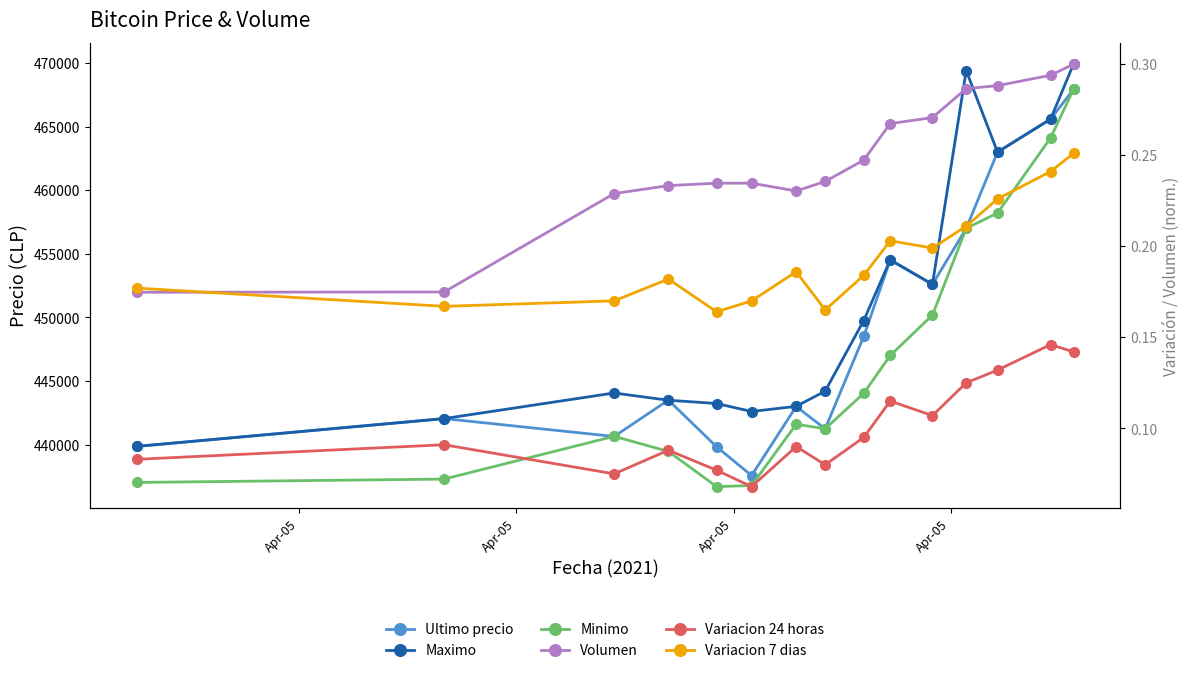

What is the difference between the maximum and minimum values in the Ultimo precio series?

30370.0